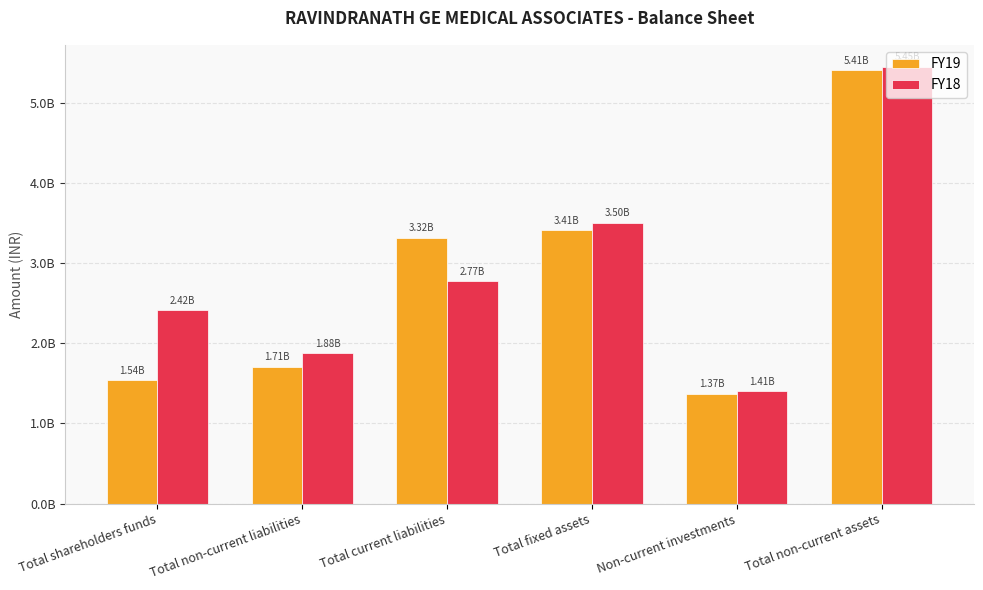

What is the approximate value of FY19 at Total non-current liabilities?

1707130000